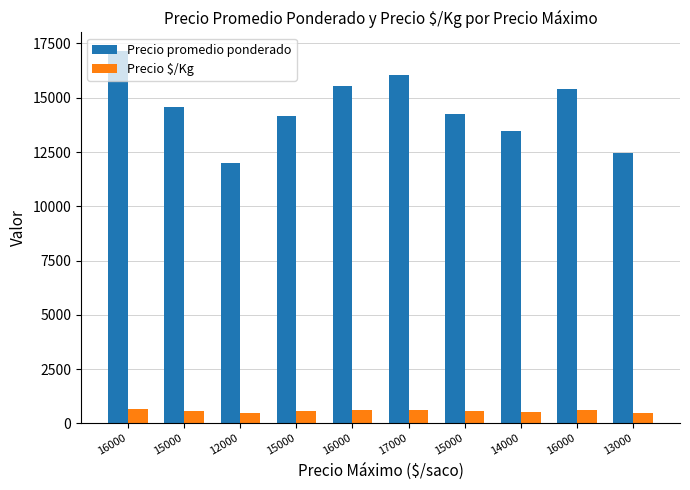

True or false: Precio $/Kg has a value of 162 at 15000.

False